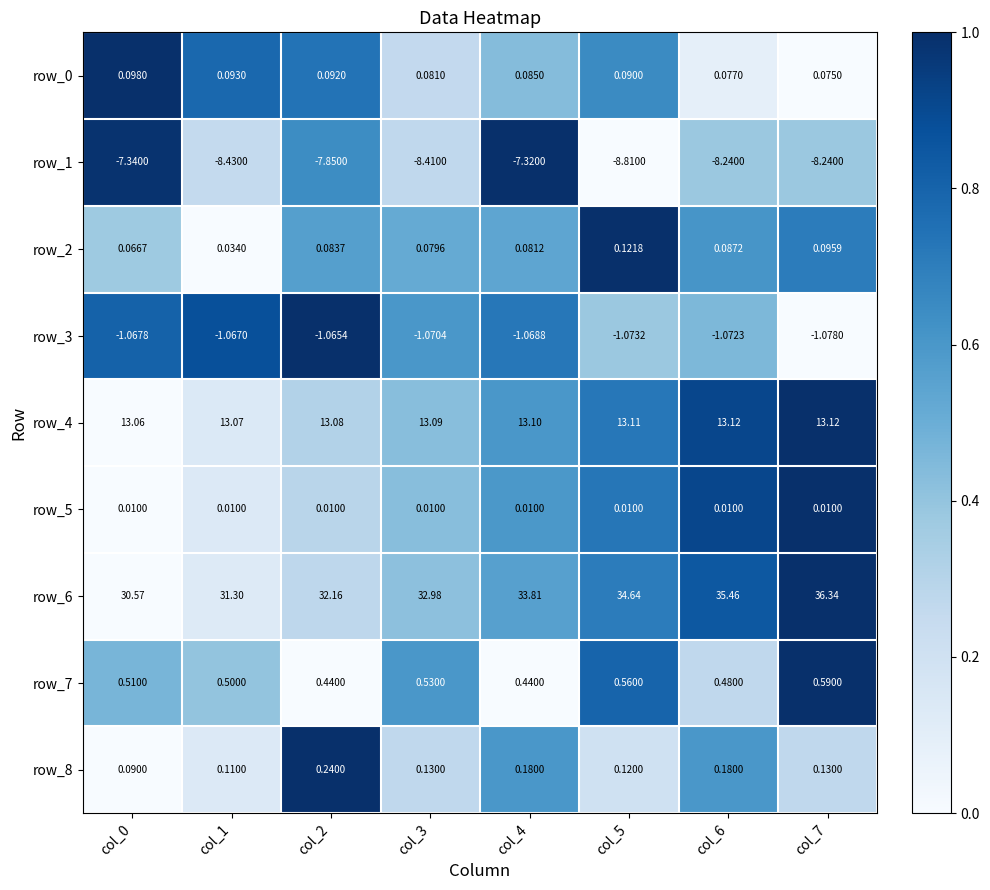

What is the greatest value displayed?

36.3